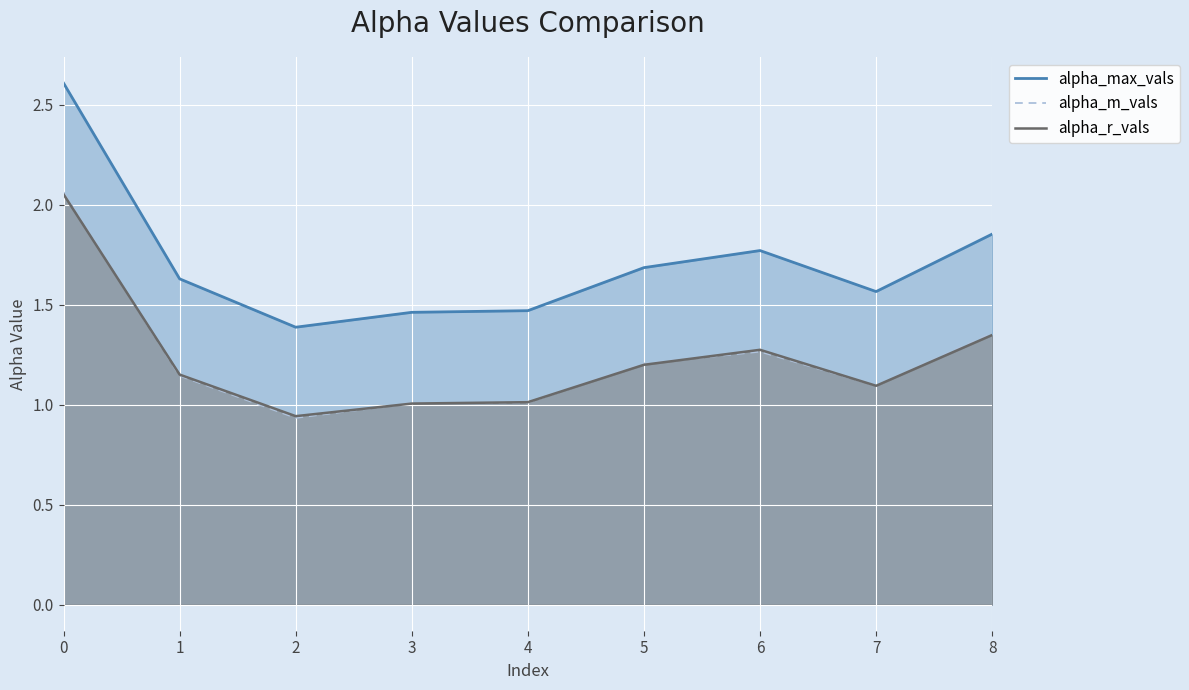

True or false: alpha_max_vals and alpha_m_vals intersect in this chart.

False